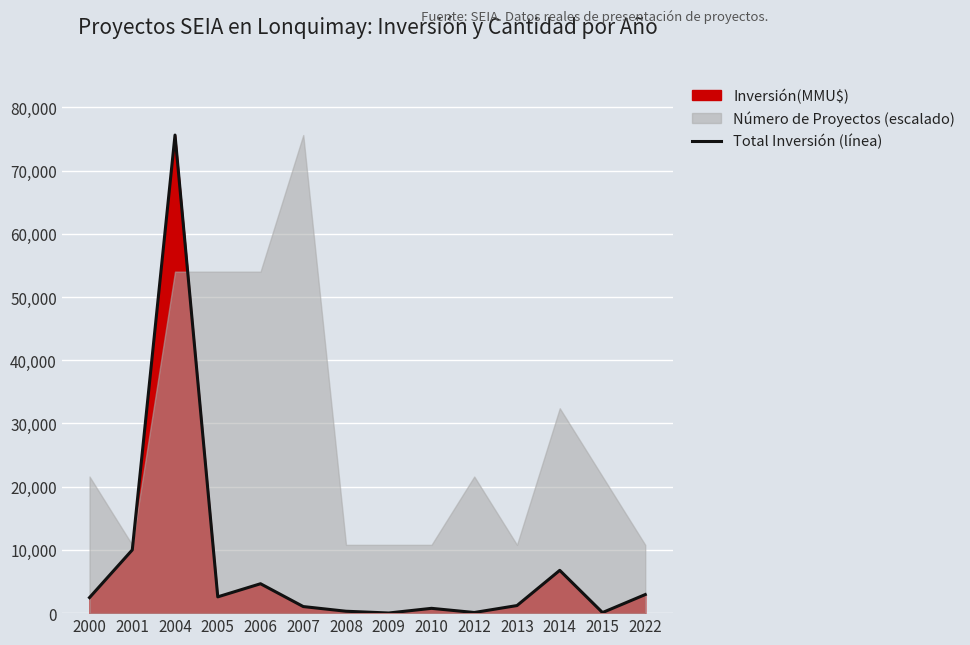

What is the average value?

7752